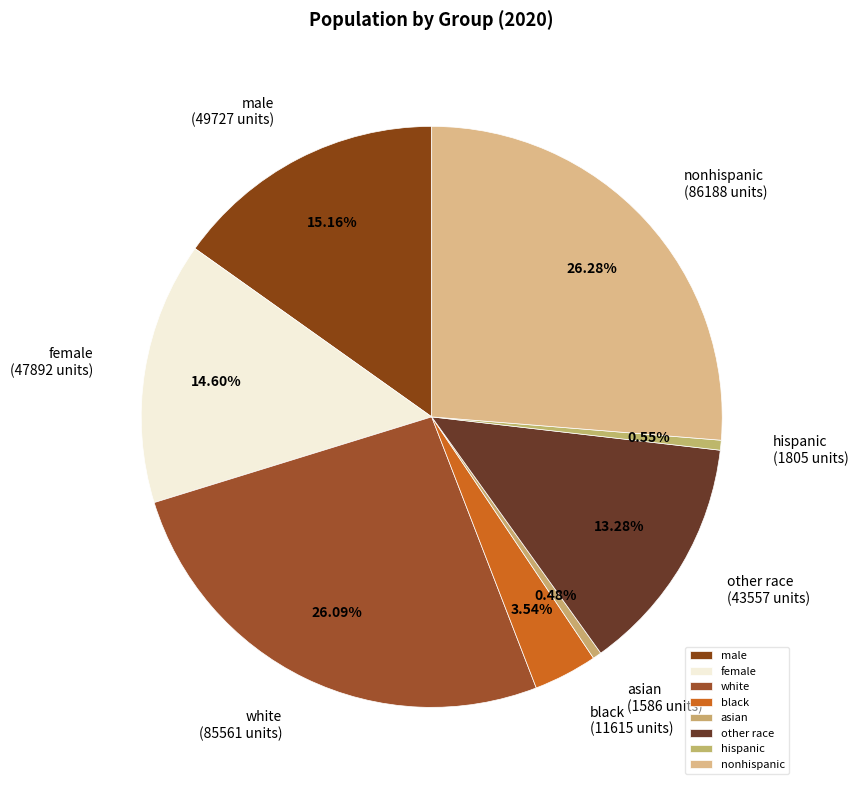

What percentage is the other race slice, to the nearest percent?

13%